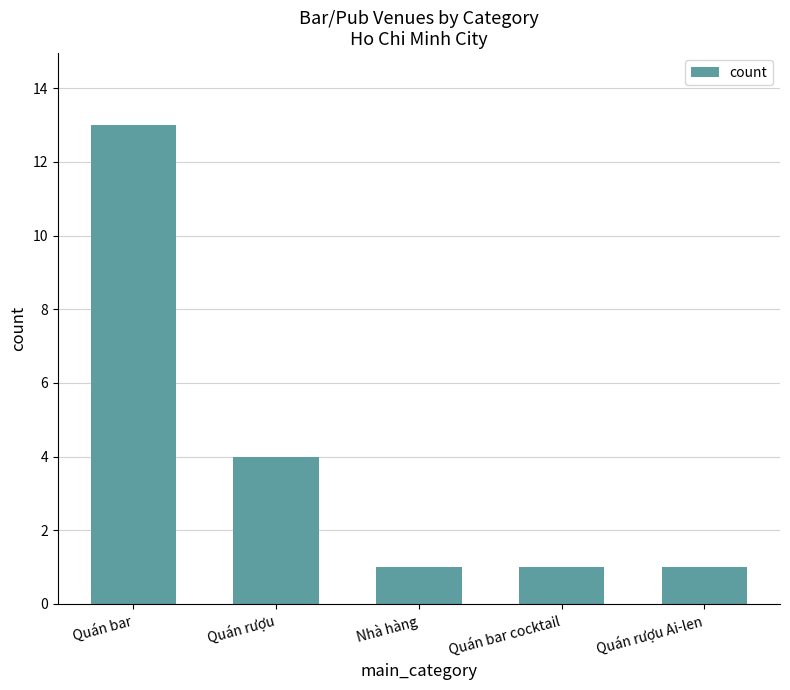

Reading right to left, list all the values displayed in this chart.

1	1	1	4	13